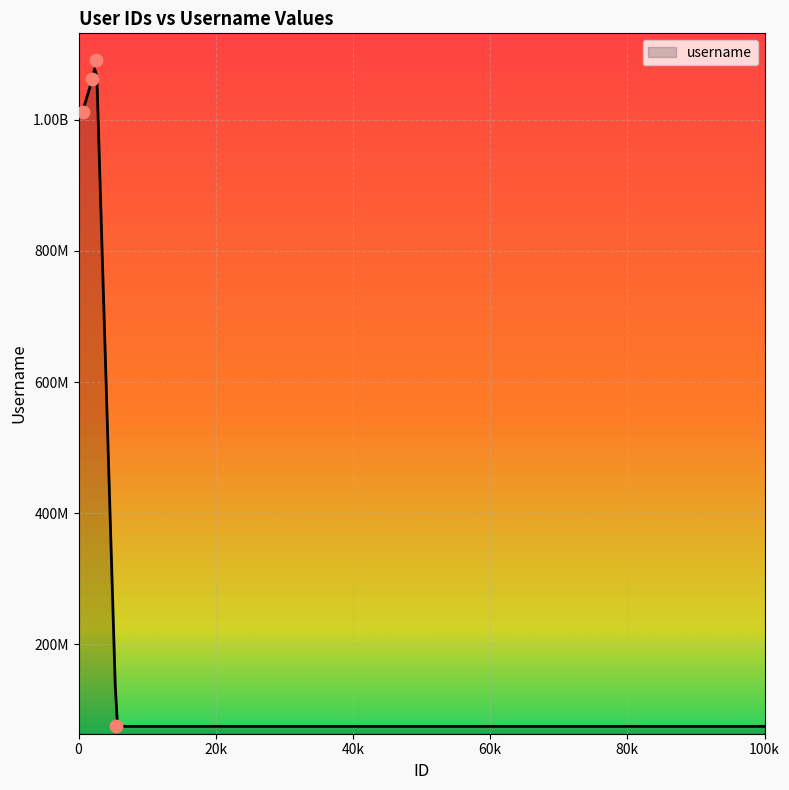

What is the ratio of the value at 2603 to the value at 584?

1.1